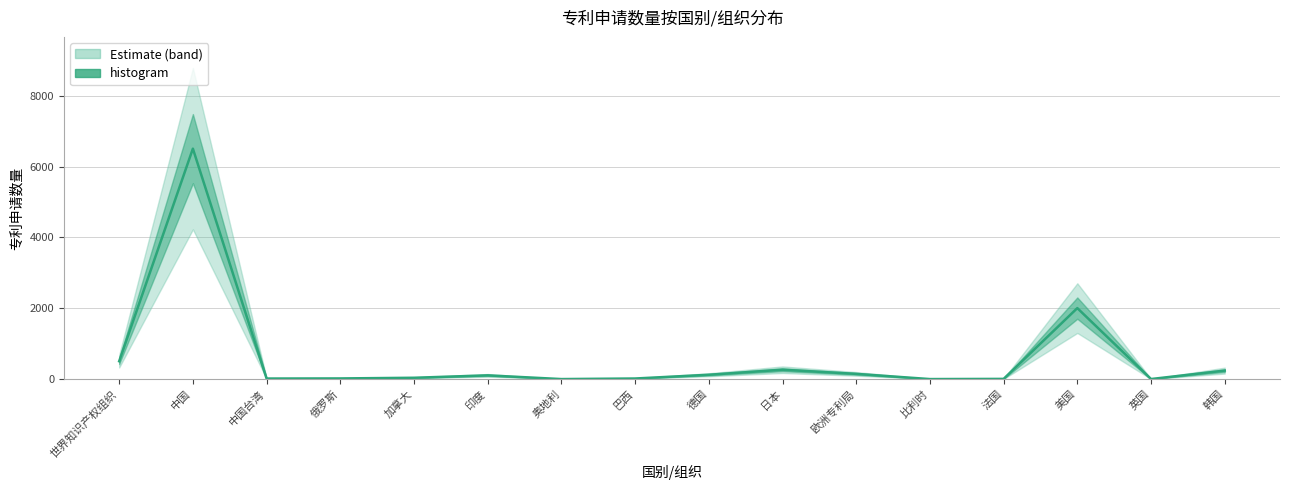

What is the change in value from 中国台湾 to 加拿大?

+22